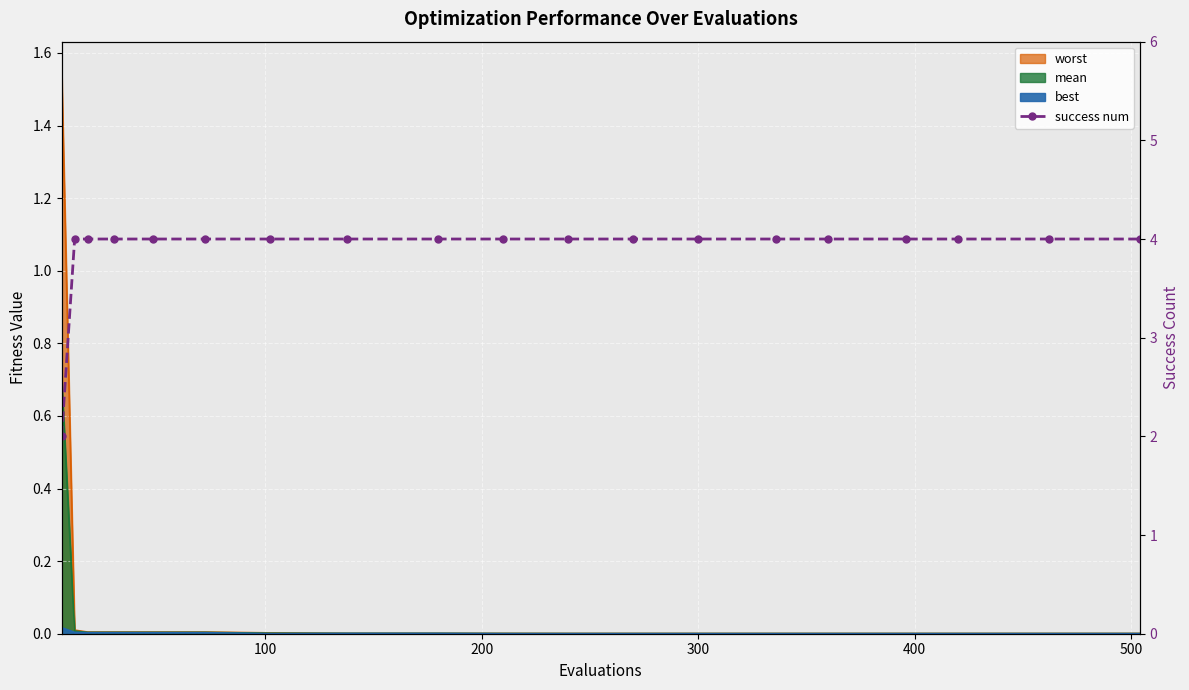

Reading right to left, list all the values displayed in this chart.

4	4	4	4	4	4	4	4	4	4	4	4	4	4	4	4	4	4	2